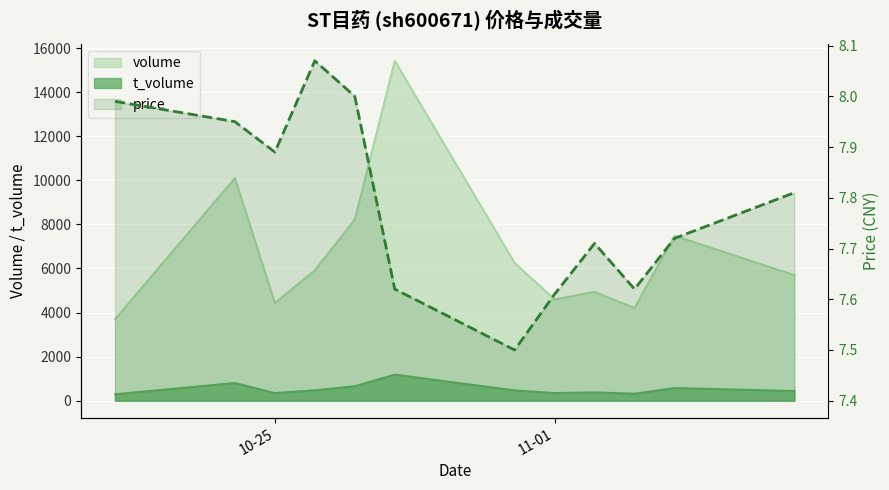

Where is the first local minimum for t_volume?

10-25